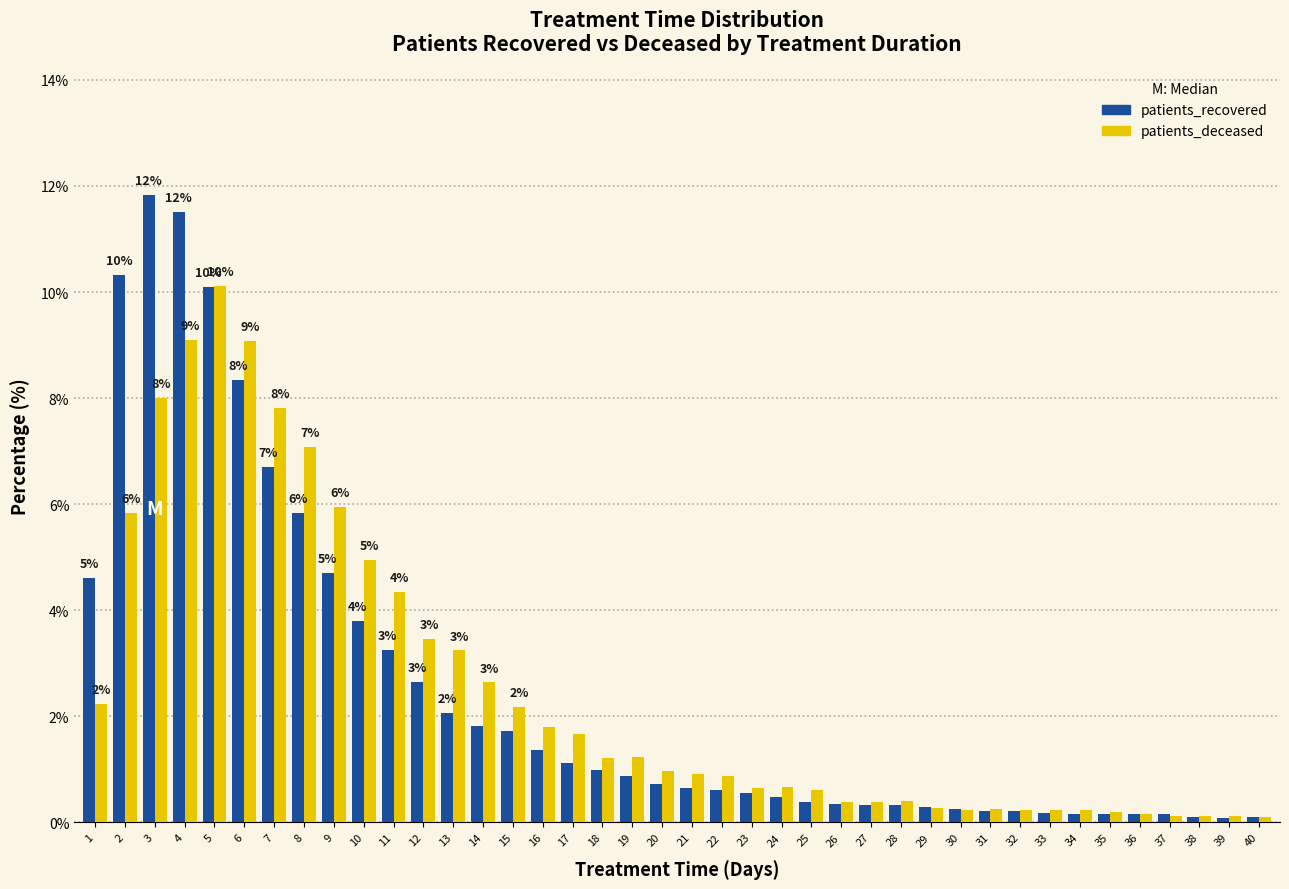

What is the difference between the second highest and minimum values in the patients_deceased series?

9.0